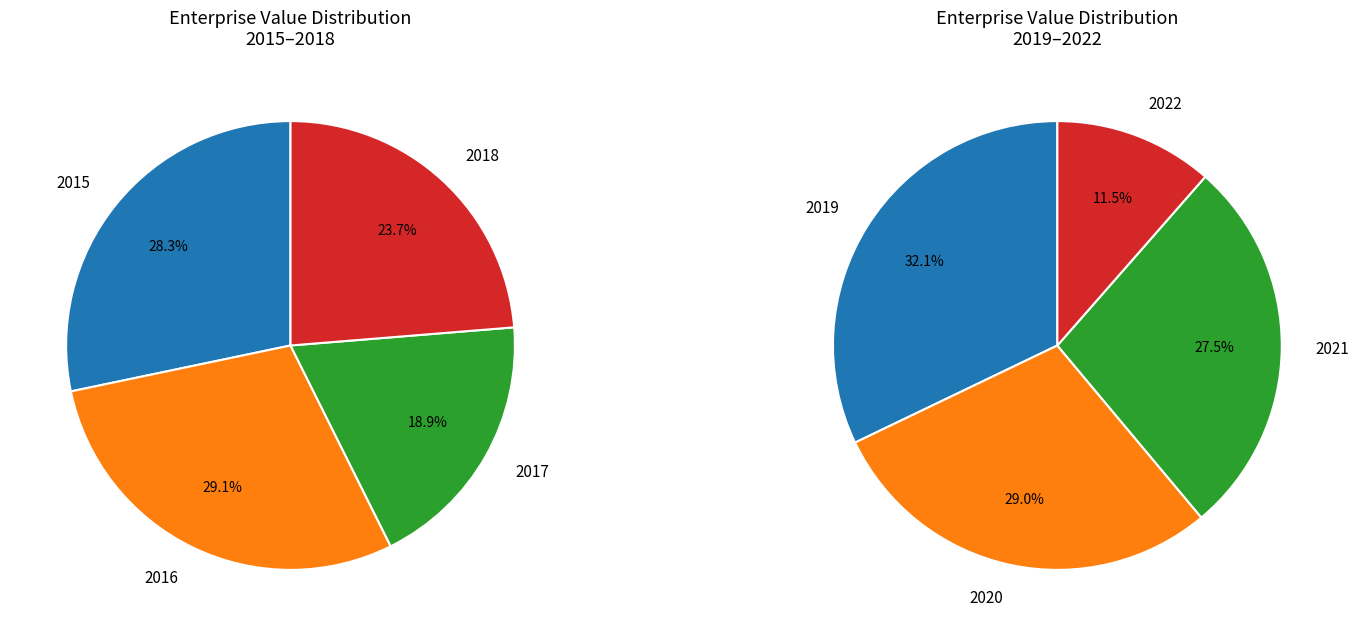

What is the change in value from 2017 to 2019?

-84517240.0